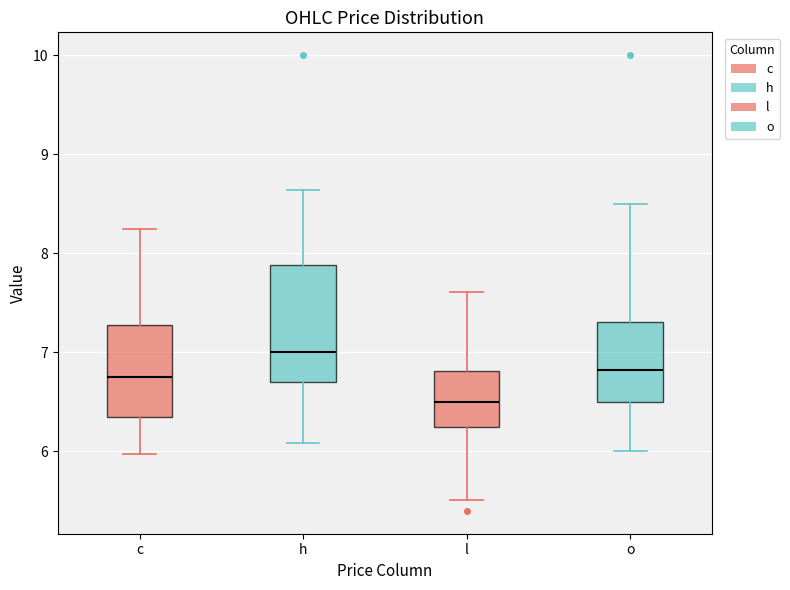

Which box has the lowest median line?

l